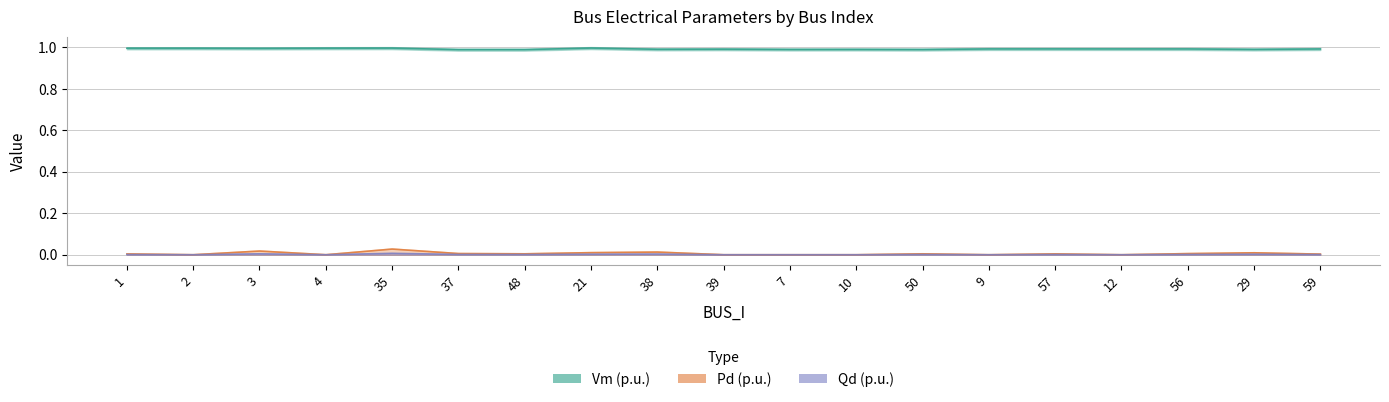

Between 35 and 56, which series saw the biggest shift?

Pd (p.u.)